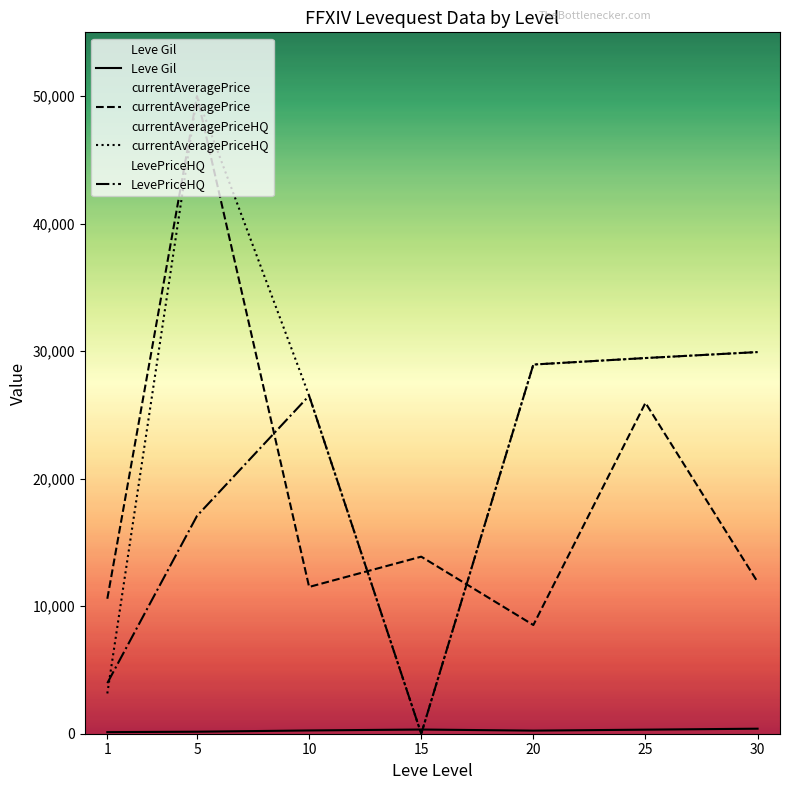

What is the greatest value displayed?

50000.0